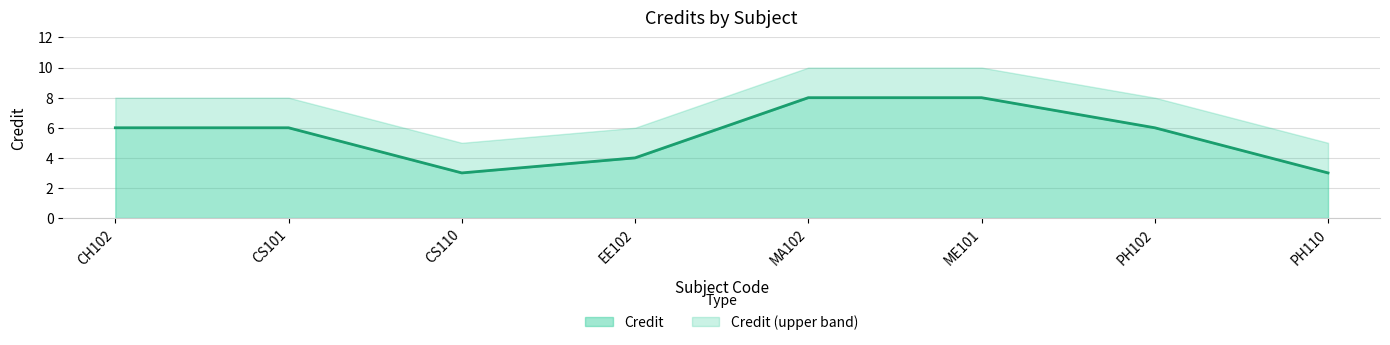

At which label is the value closest to 5?

CH102